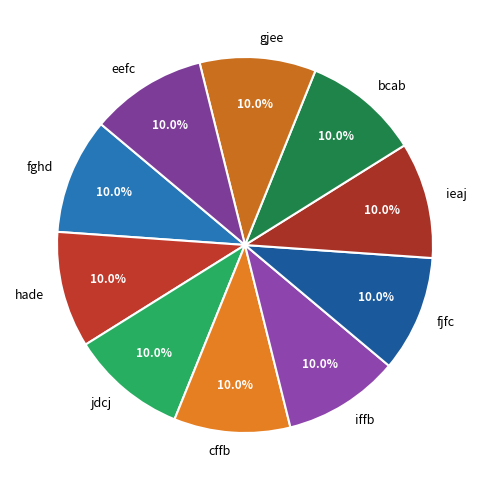

Does any single category account for the majority?

No